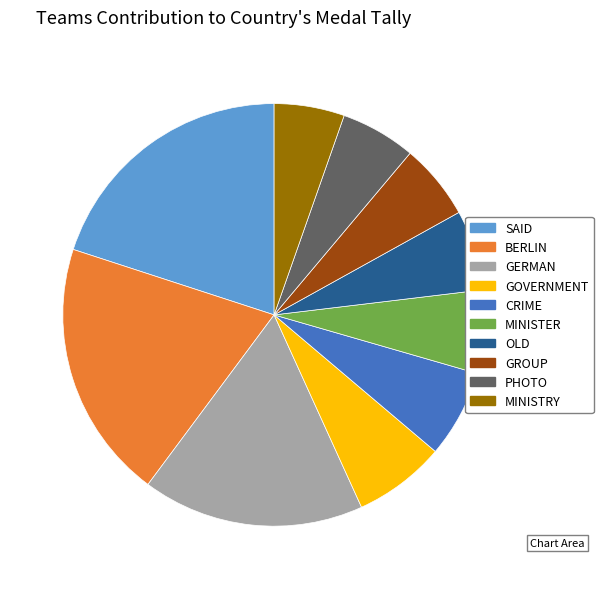

Is there a majority slice in this chart?

No